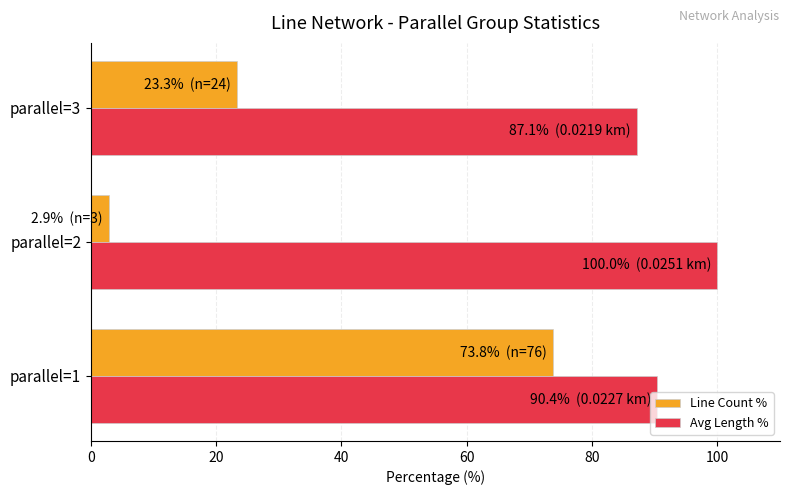

How many values in the Line Count % series are below 23?

1